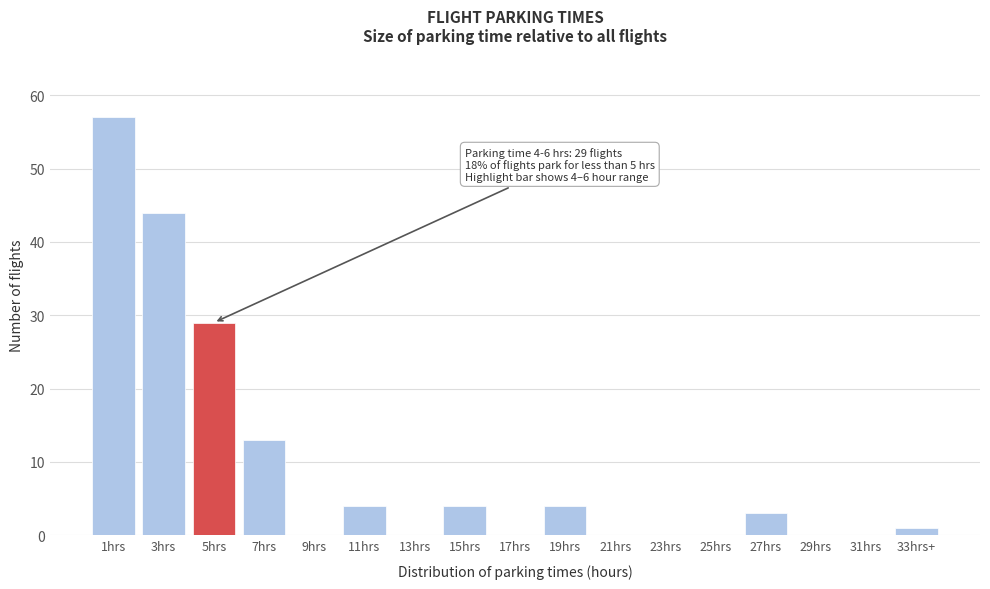

Reading left to right, list all the values displayed in this chart.

1hrs=57	3hrs=44	5hrs=29	7hrs=13	9hrs=0	11hrs=4	13hrs=0	15hrs=4	17hrs=0	19hrs=4	21hrs=0	23hrs=0	25hrs=0	27hrs=3	29hrs=0	31hrs=0	33hrs+=1